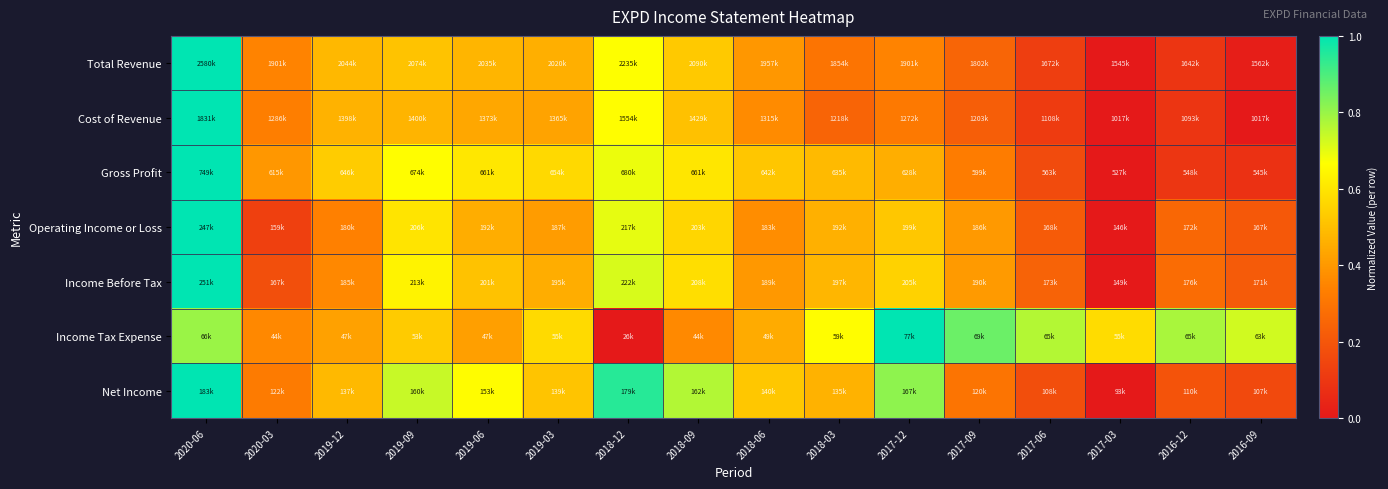

Between 2019-03 and 2019-06, which is larger?

2019-06